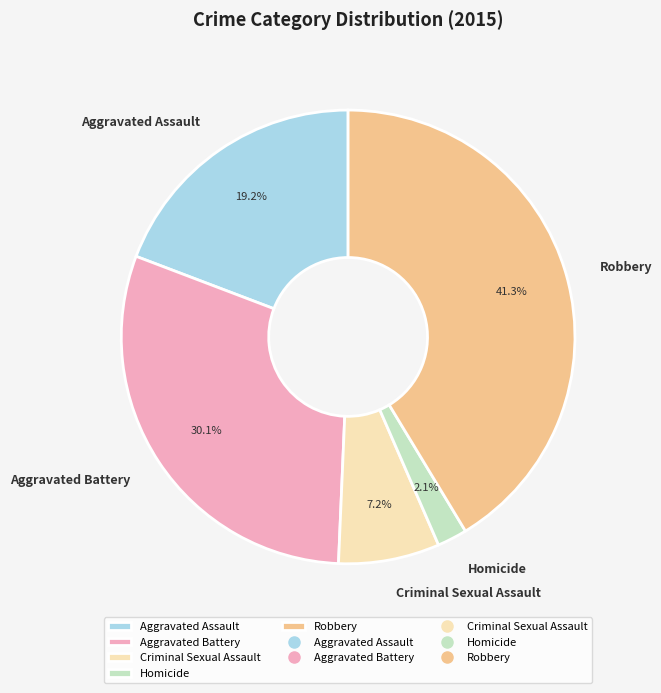

To the nearest percent, what percentage of the pie is Robbery?

41%